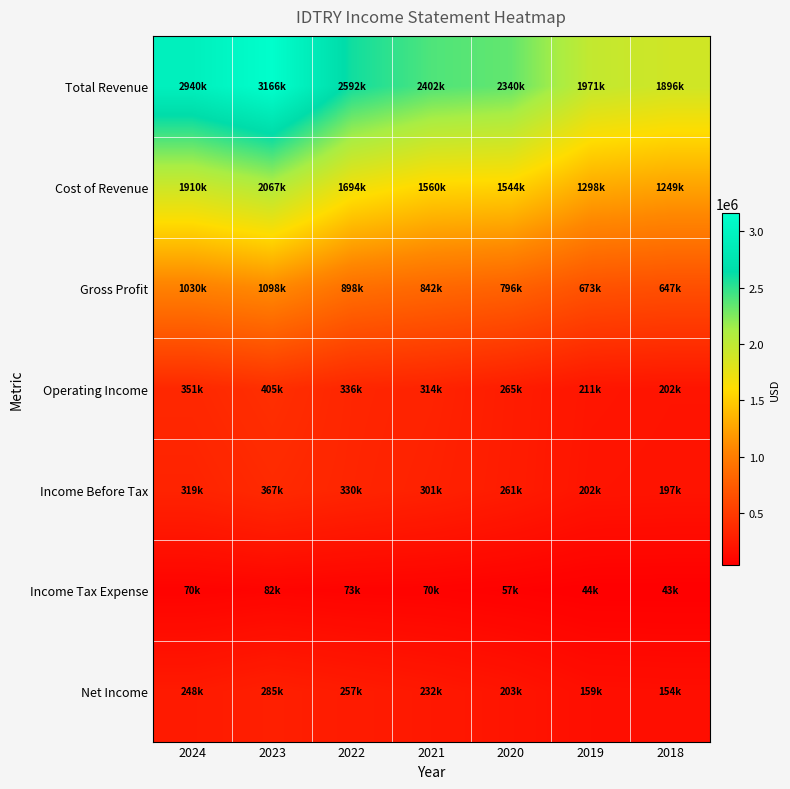

Reading left to right, what are all the values shown in this chart?

Total Revenue: 2024=2940500	2023=3165600	2022=2591700	2021=2401500	2020=2339900	2019=1970800	2018=1895800
Cost of Revenue: 2024=1910100	2023=2067200	2022=1693600	2021=1560000	2020=1544100	2019=1298000	2018=1248900
Gross Profit: 2024=1030400	2023=1098400	2022=898100	2021=841500	2020=795800	2019=672800	2018=646900
Operating Income: 2024=350900	2023=404800	2022=336300	2021=314100	2020=265000	2019=211000	2018=202400
Income Before Tax: 2024=318700	2023=367000	2022=330000	2021=301400	2020=260600	2019=202500	2018=196900
Income Tax Expense: 2024=70200	2023=82000	2022=72800	2021=69500	2020=57400	2019=43800	2018=43000
Net Income: 2024=248400	2023=284900	2022=257300	2021=231700	2020=203200	2019=158600	2018=153800